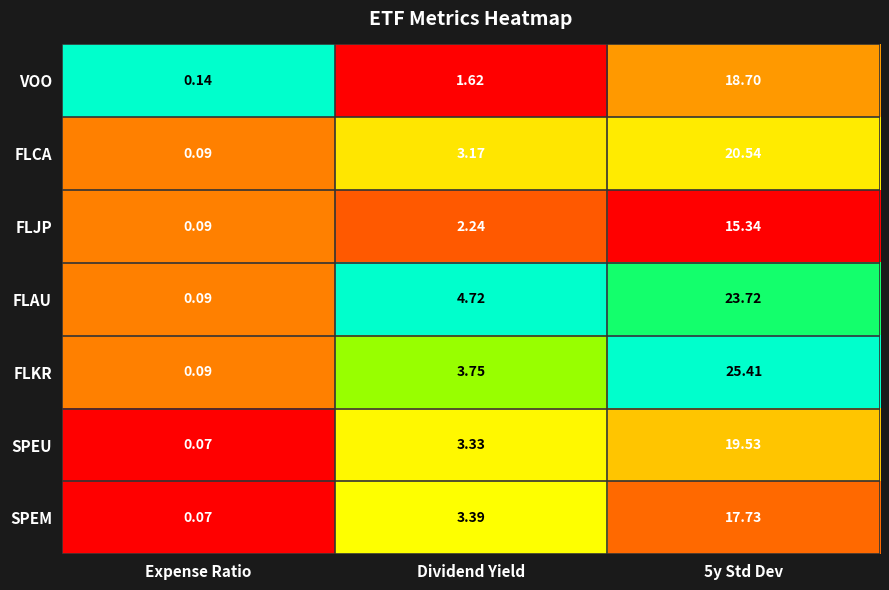

Between Dividend Yield and 5y Std Dev, which series saw the biggest shift?

FLKR